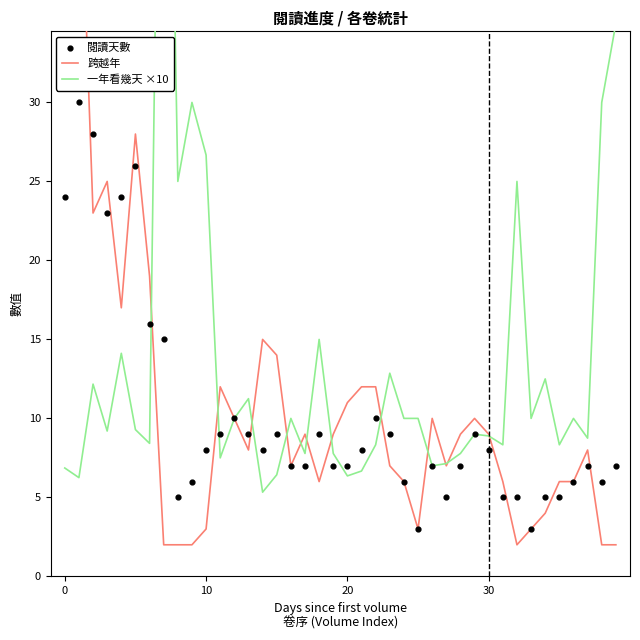

At how many categories does at least one series exceed 56?

1